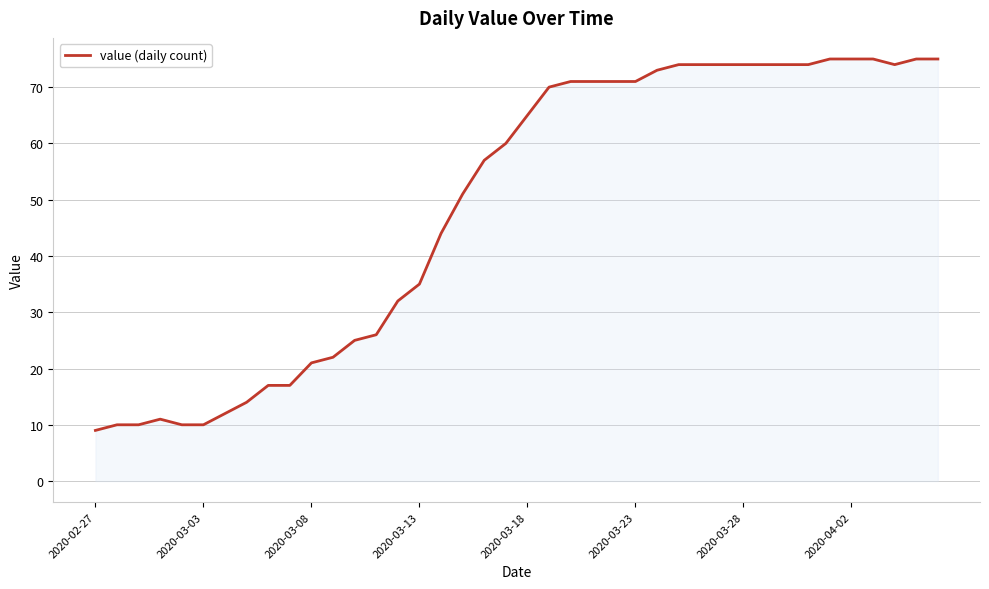

What is the maximum value shown in the chart?

75